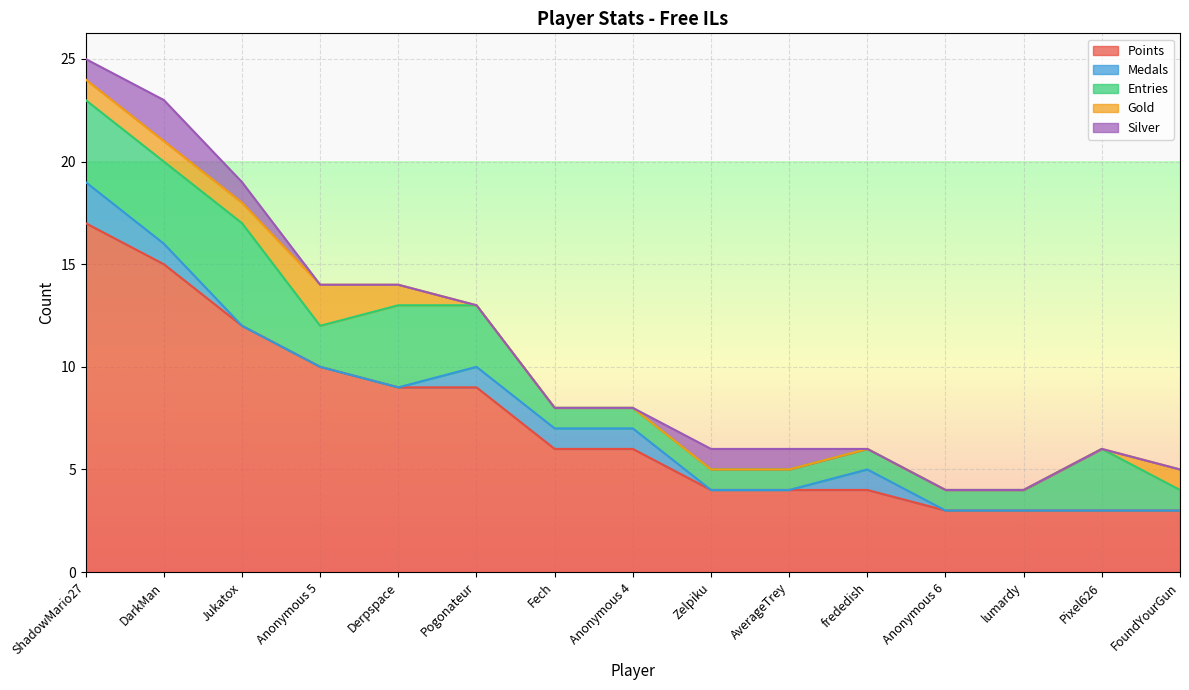

True or false: Silver and Entries cross at least once.

False